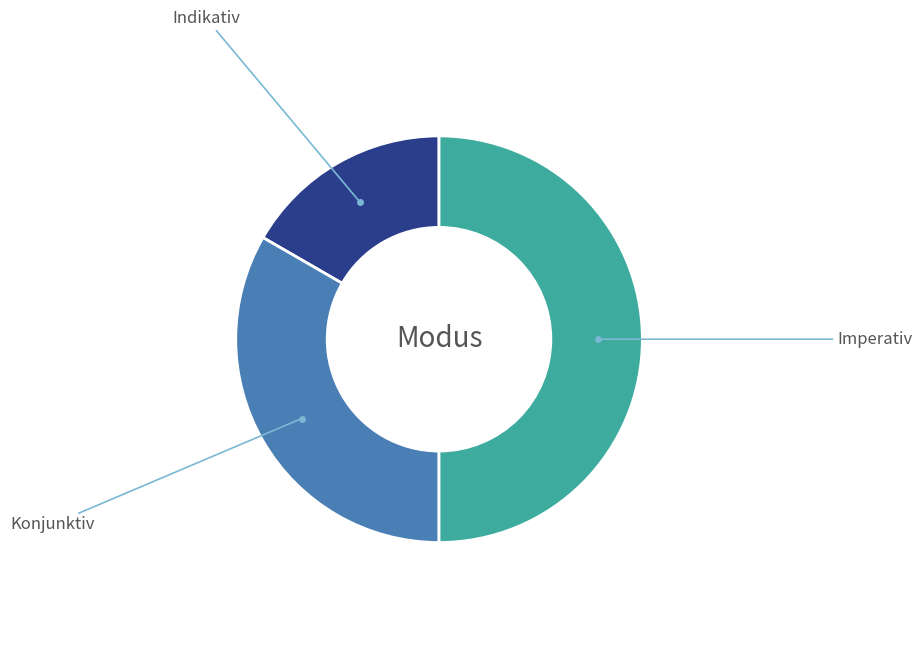

Which slice is the smallest?

Indikativ